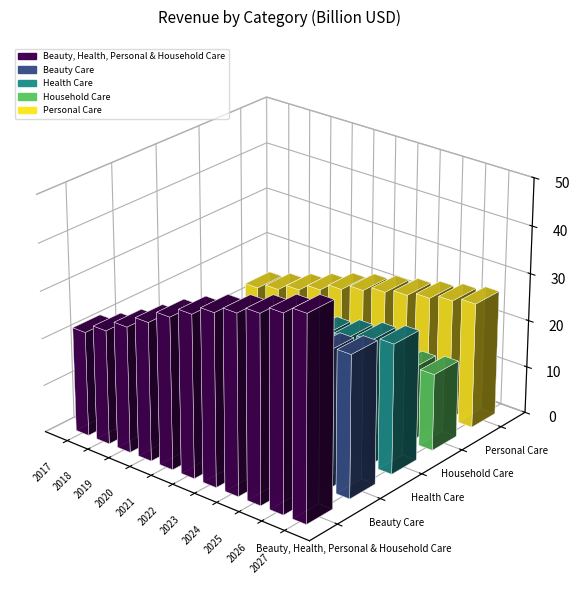

Is the value of Beauty Care at 2025 greater than the value of Health Care at 2018?

Yes